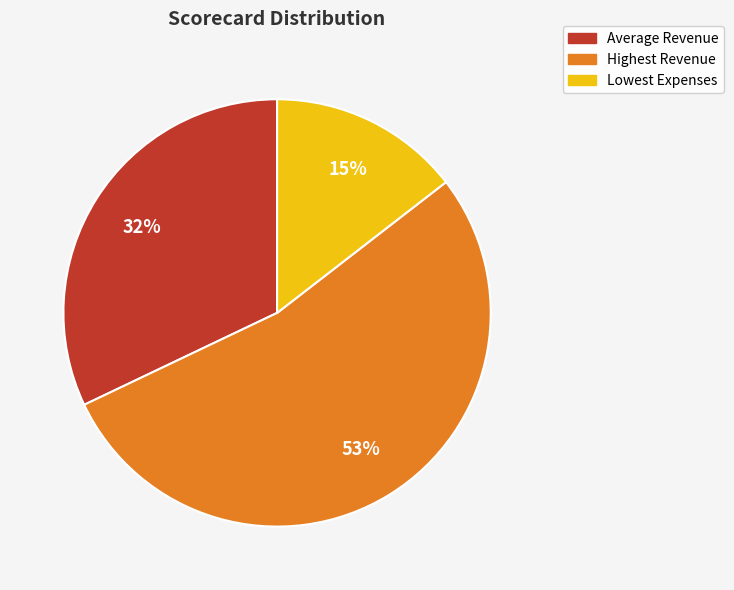

What is the ratio of the value at Lowest Expenses to the value at Highest Revenue?

0.3